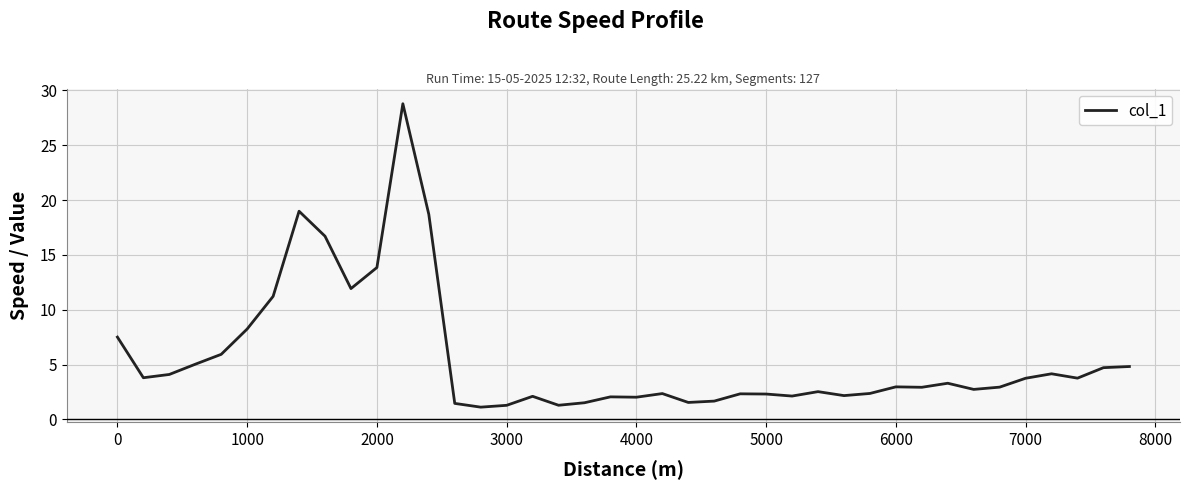

What is the smallest value displayed?

1.1